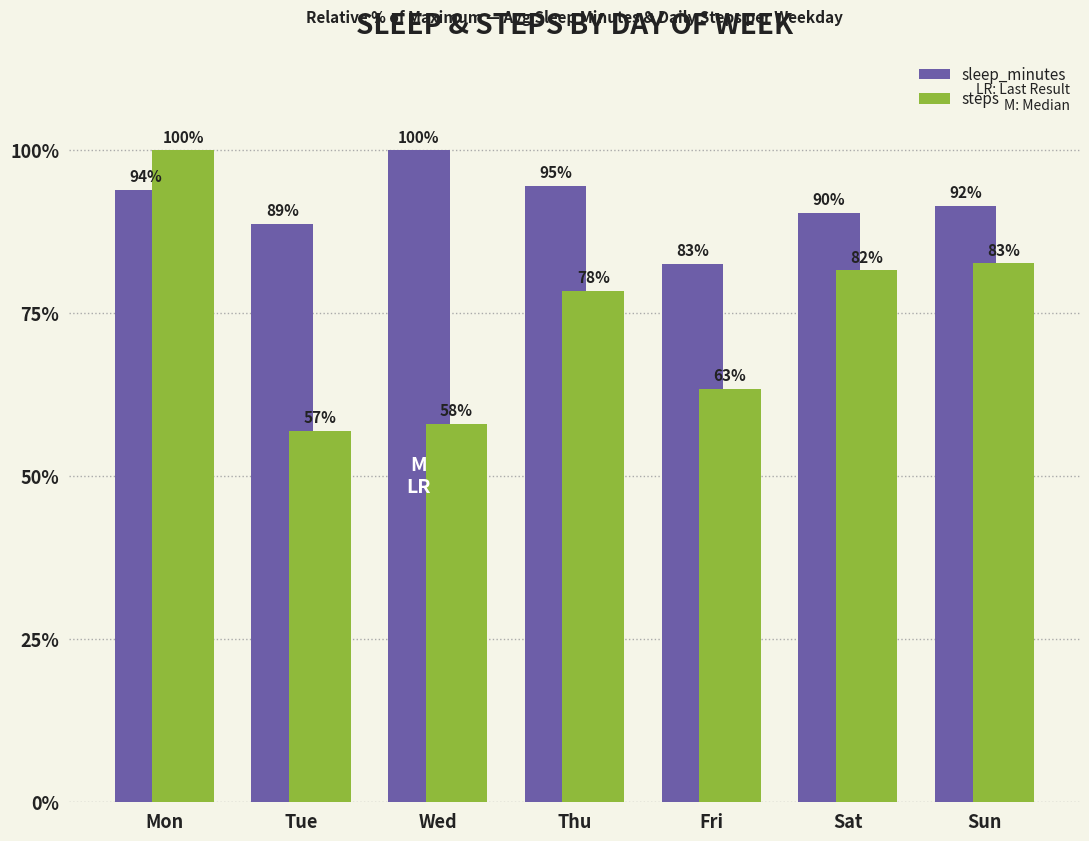

How many data points in sleep_minutes are less than 91?

3